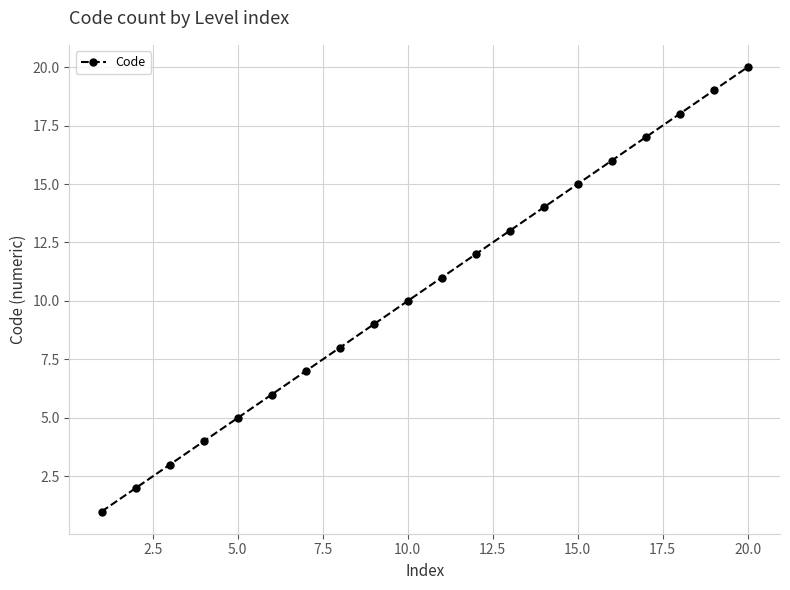

How many values are below 11?

10